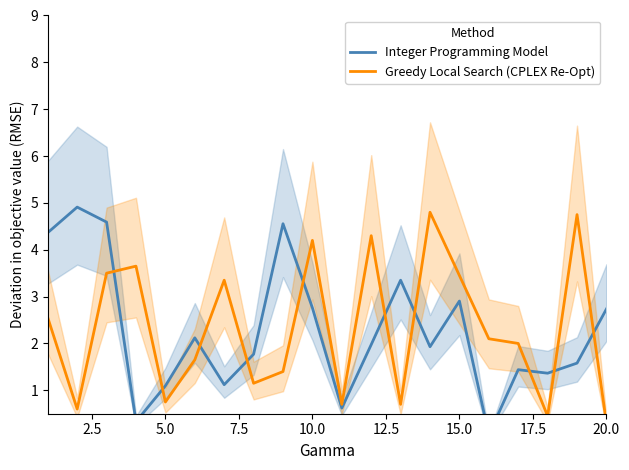

In Greedy Local Search (CPLEX Re-Opt), how many points are higher than both neighbors (excluding endpoints)?

6